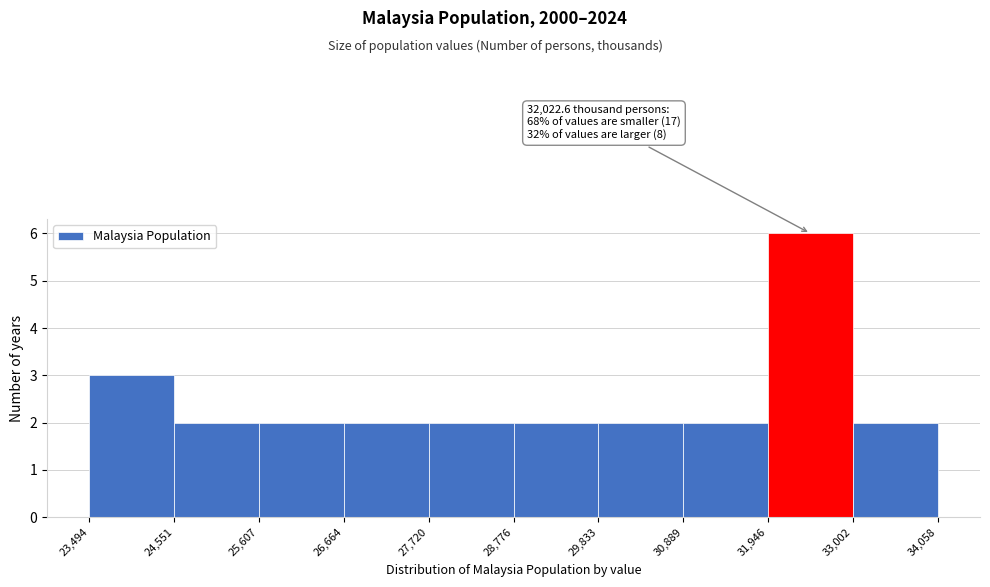

Over which range of the x-axis is the bar tallest?

31,946 to 33,002